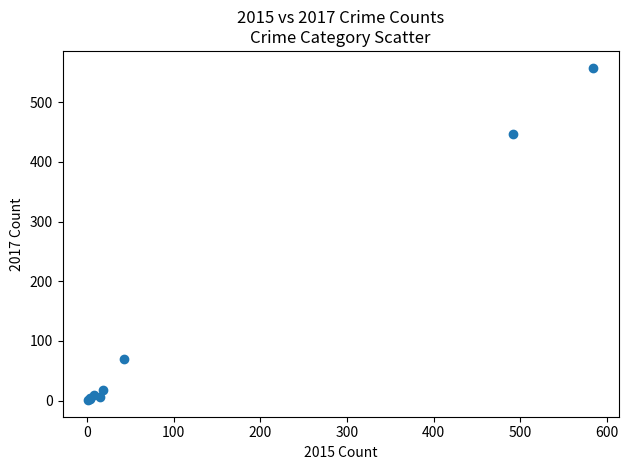

What Y value in the scatter plot is closest to 279?

447